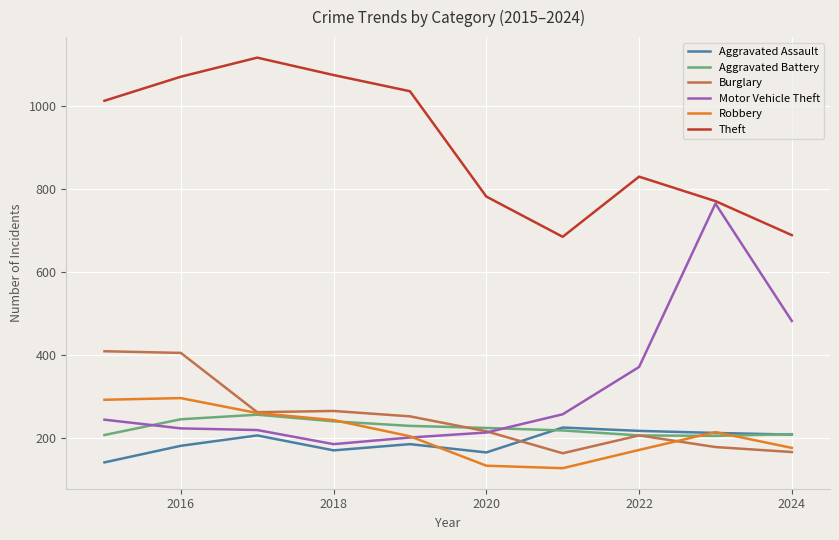

True or false: Aggravated Battery and Theft cross at least once.

False